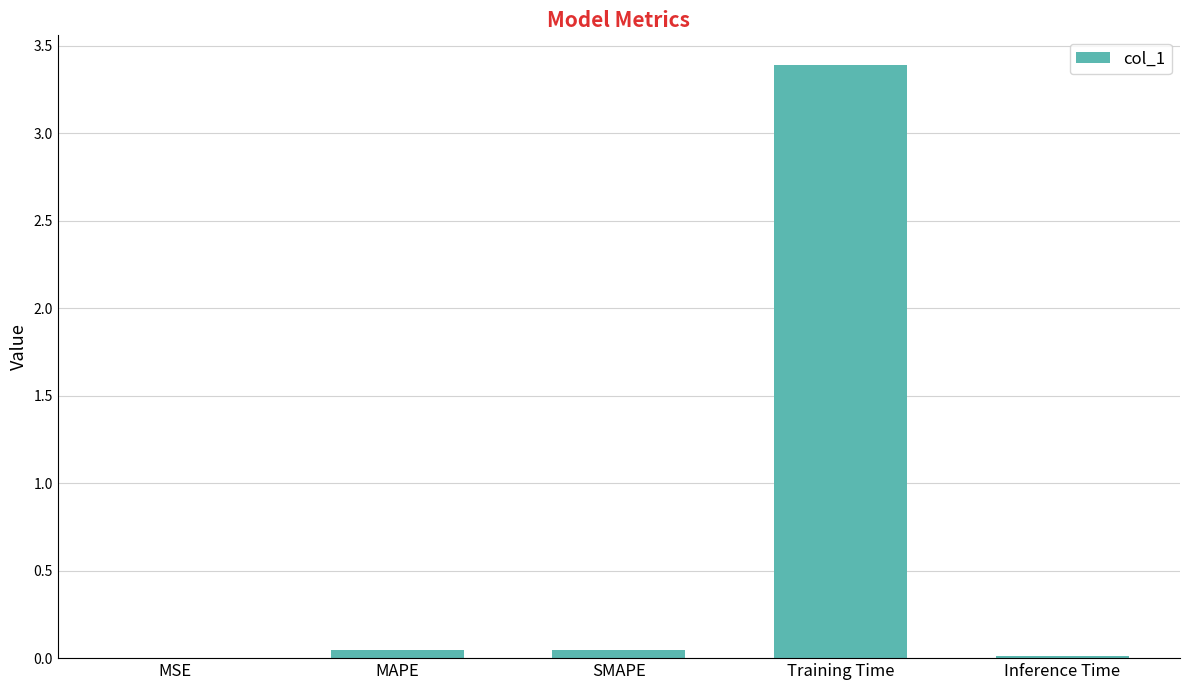

Which category has the highest value across all series?

Training Time